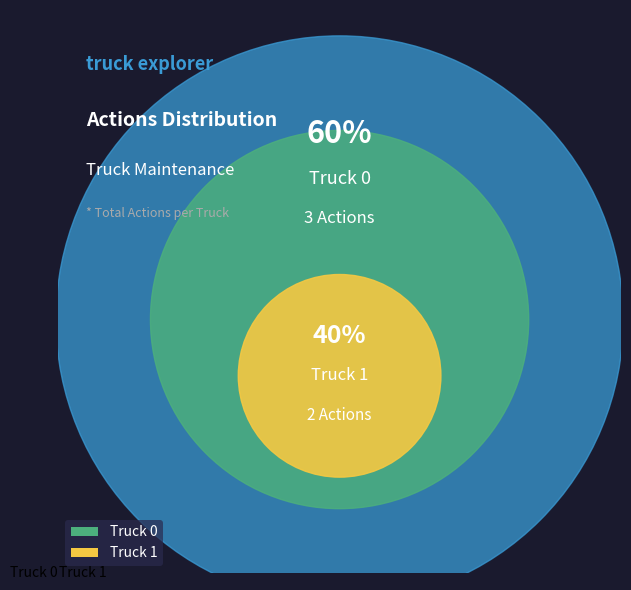

To the nearest percent, what is the average slice percentage?

50%